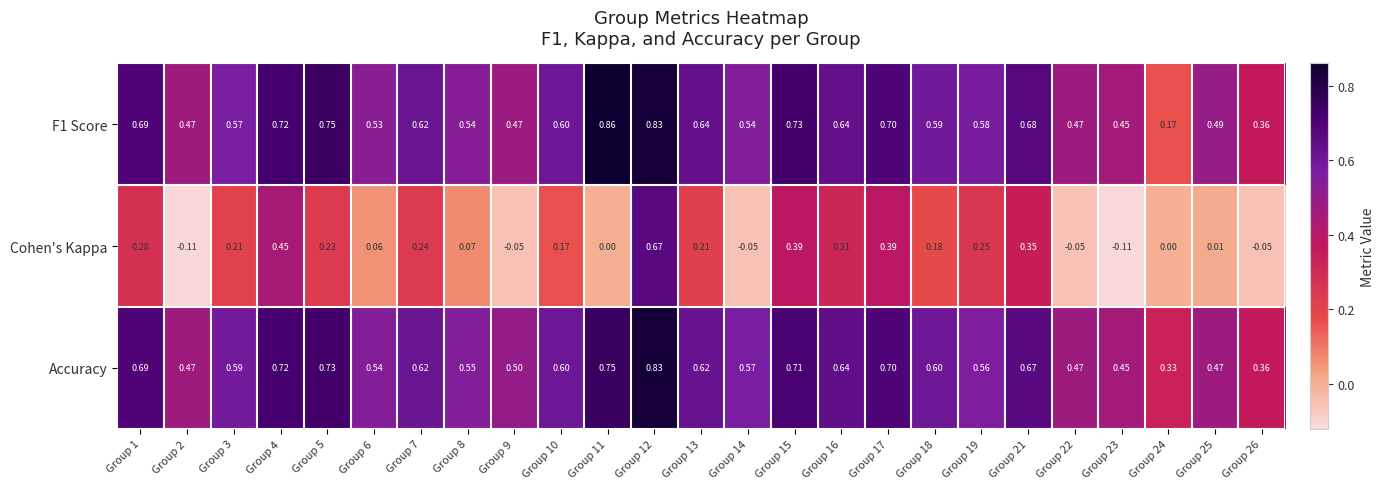

List the series in order of their peak value, lowest first.

Cohen's Kappa, Accuracy, F1 Score